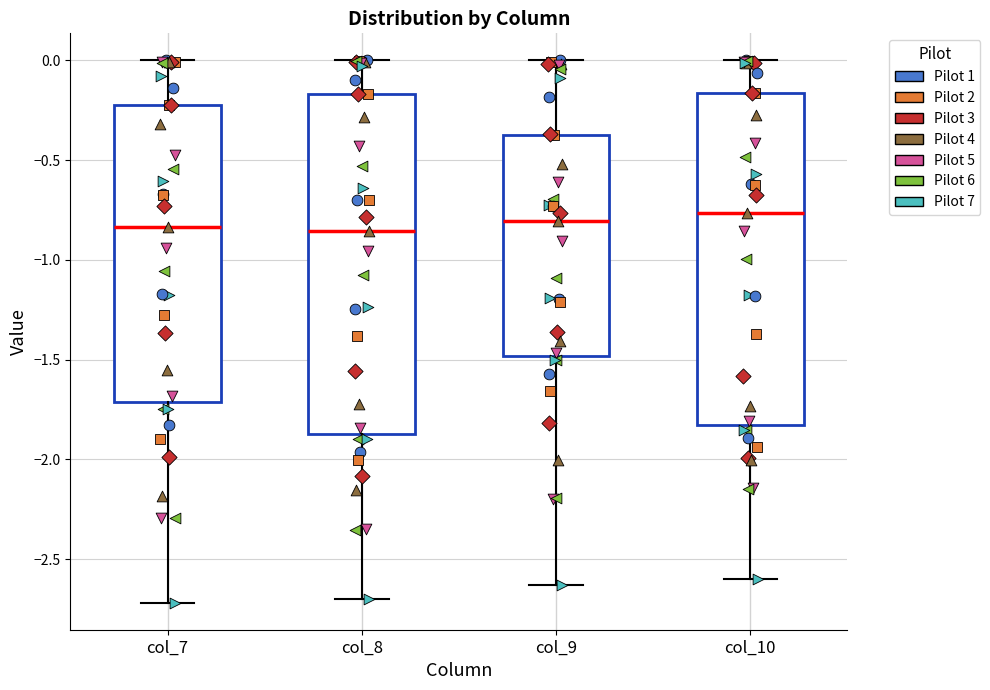

Where is the upper edge of the box for col_7 on the y-axis? The values are not printed on the chart, so give them approximately, as read against the axis.

-0.20